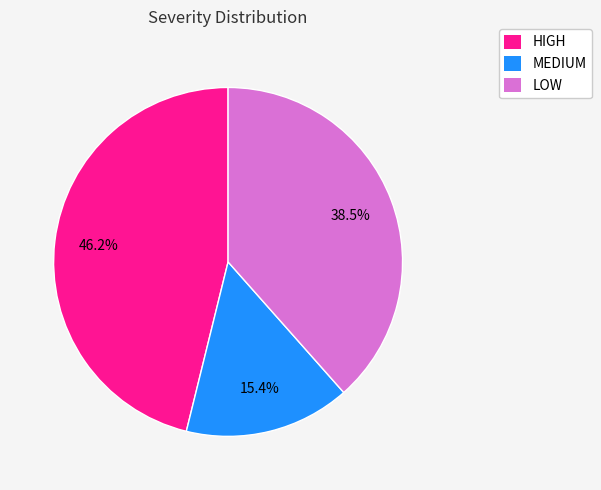

True or false: HIGH accounts for 35% of the total.

False